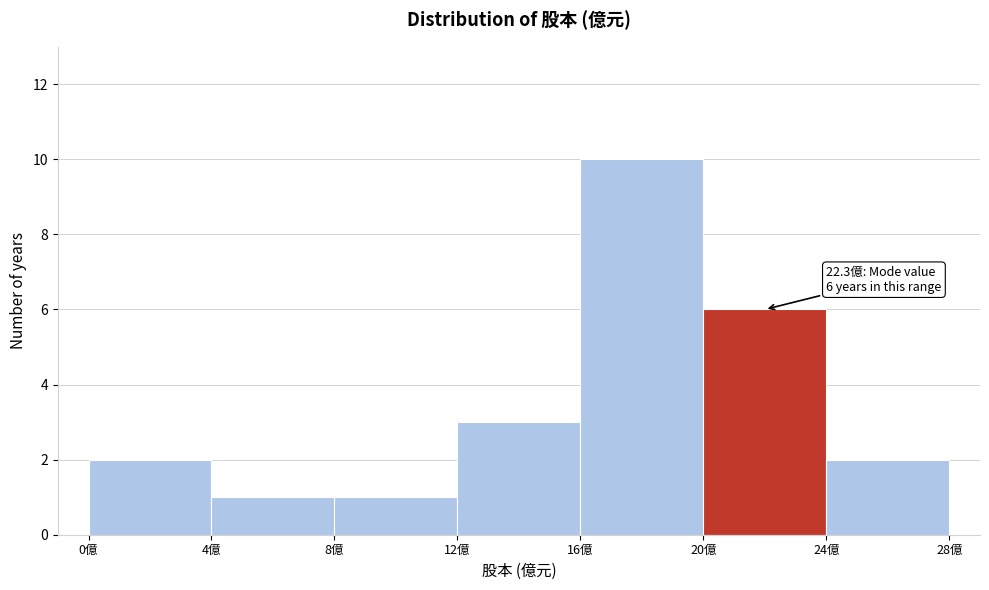

Over which range of the x-axis is the bar tallest?

16 to 20